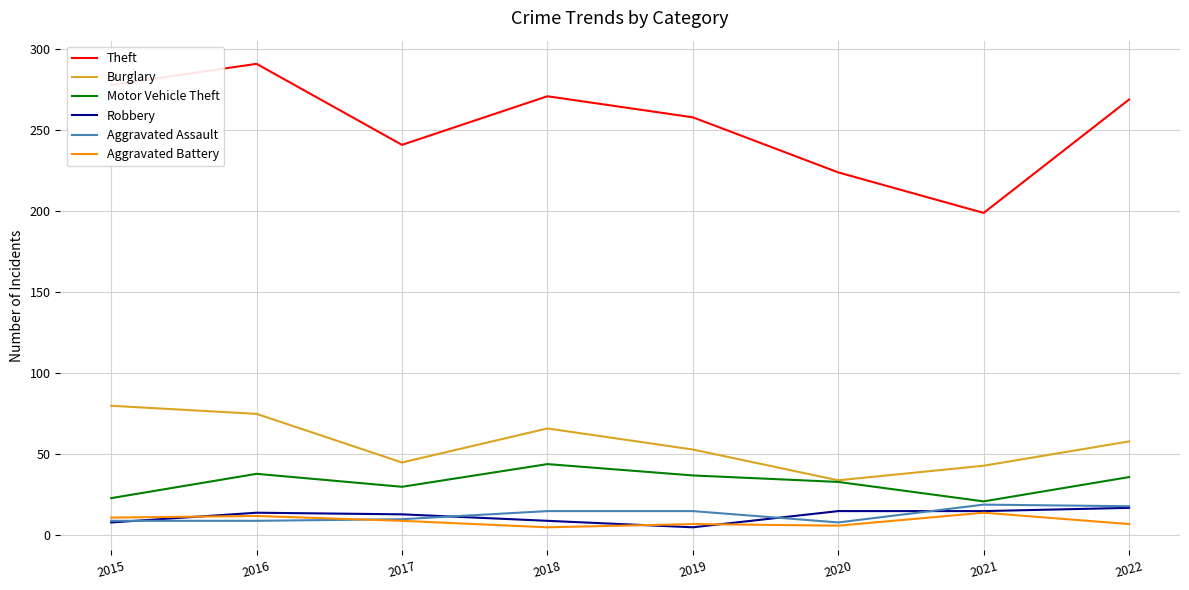

Which series has the widest spread of values?

Theft